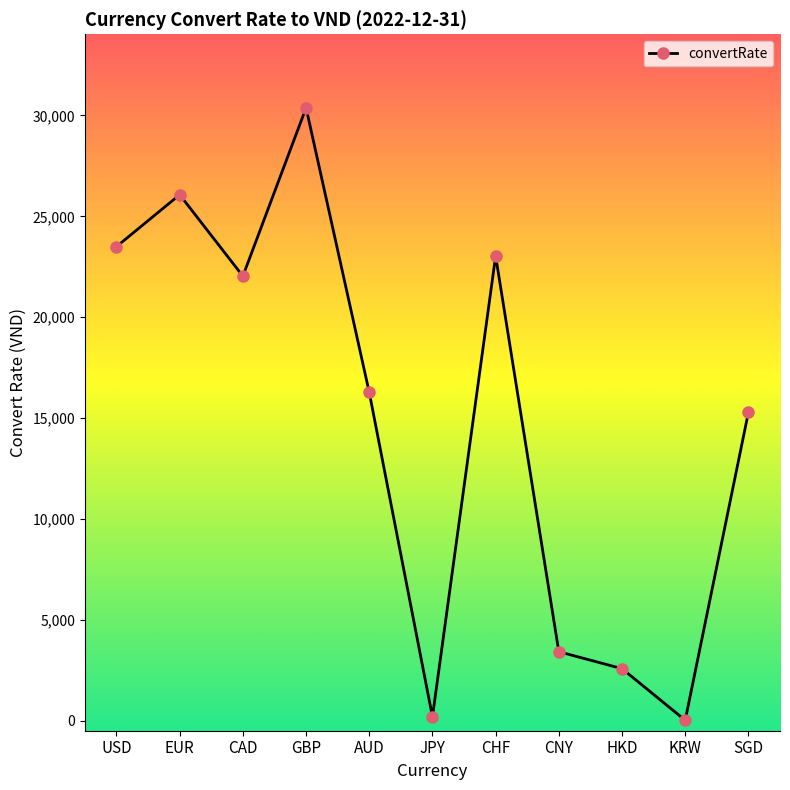

Reading right to left, extract all data points from this chart.

15281.3	18.9	2576.7	3416.7	23032.8	191.0	16271.0	30379.0	22035.6	26071.7	23500.0